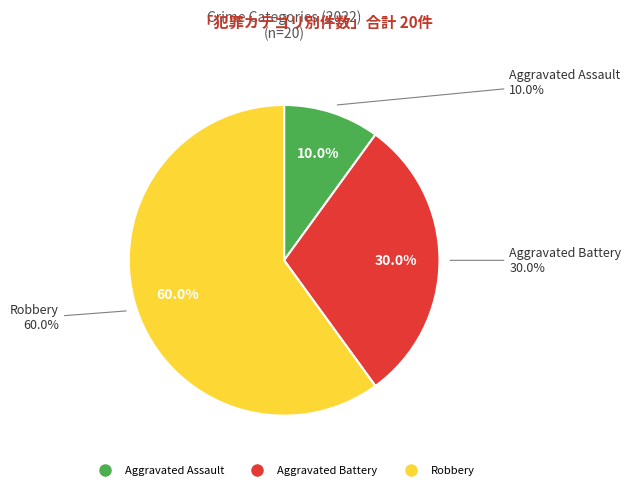

To the nearest percent, what portion does Robbery represent?

60%